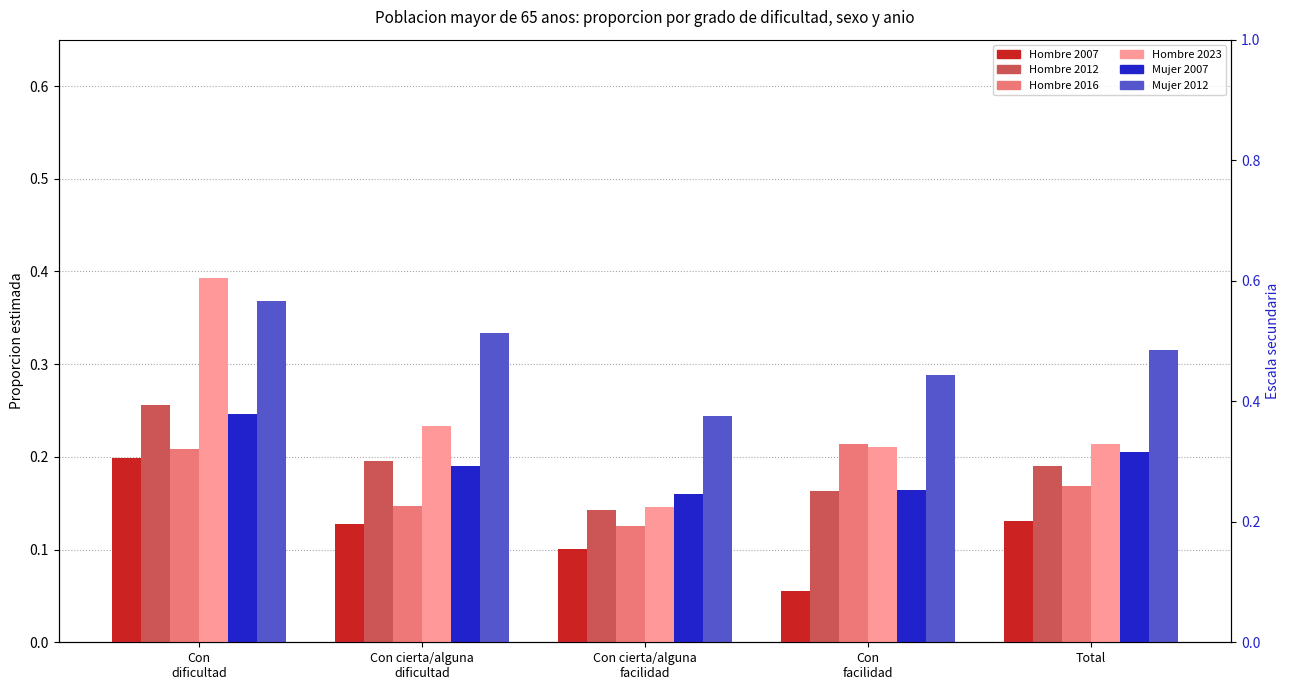

What is the maximum value shown in the chart?

0.4